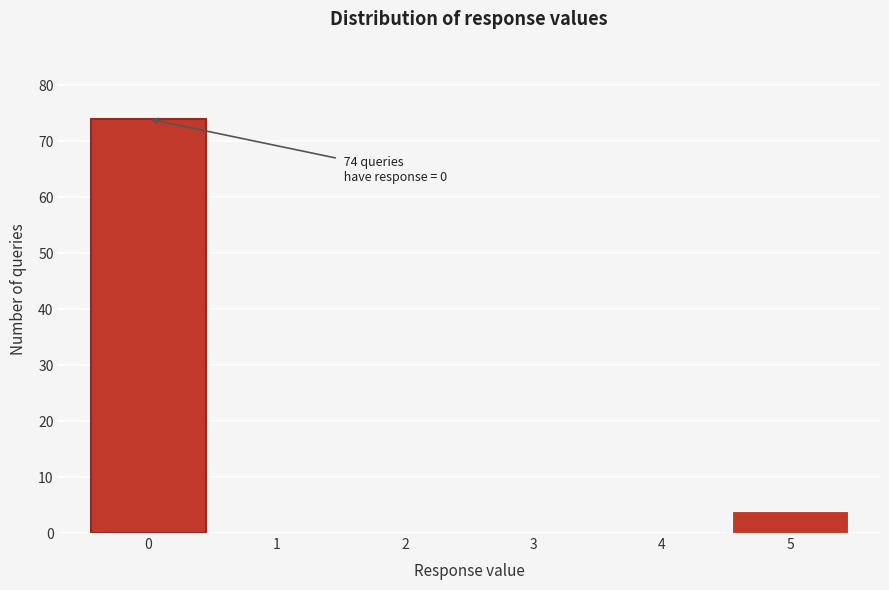

Reading left to right, list all the values displayed in this chart.

0=74	1=0	2=0	3=0	4=0	5=4